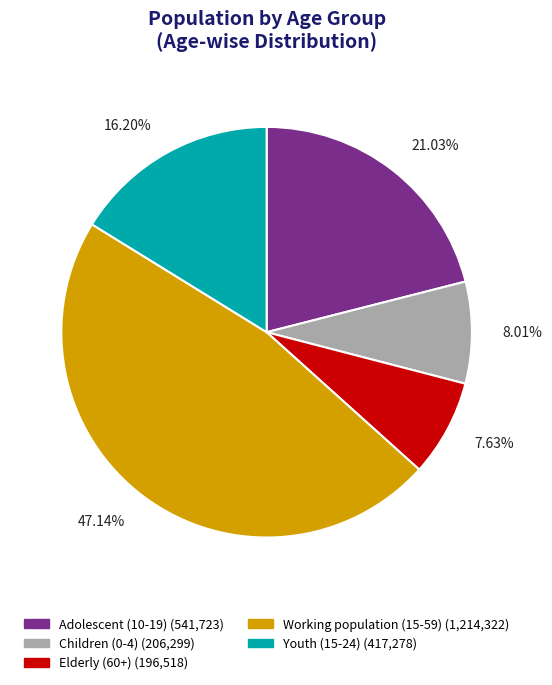

To the nearest percent, what is the difference between the largest and smallest slice percentages?

40%